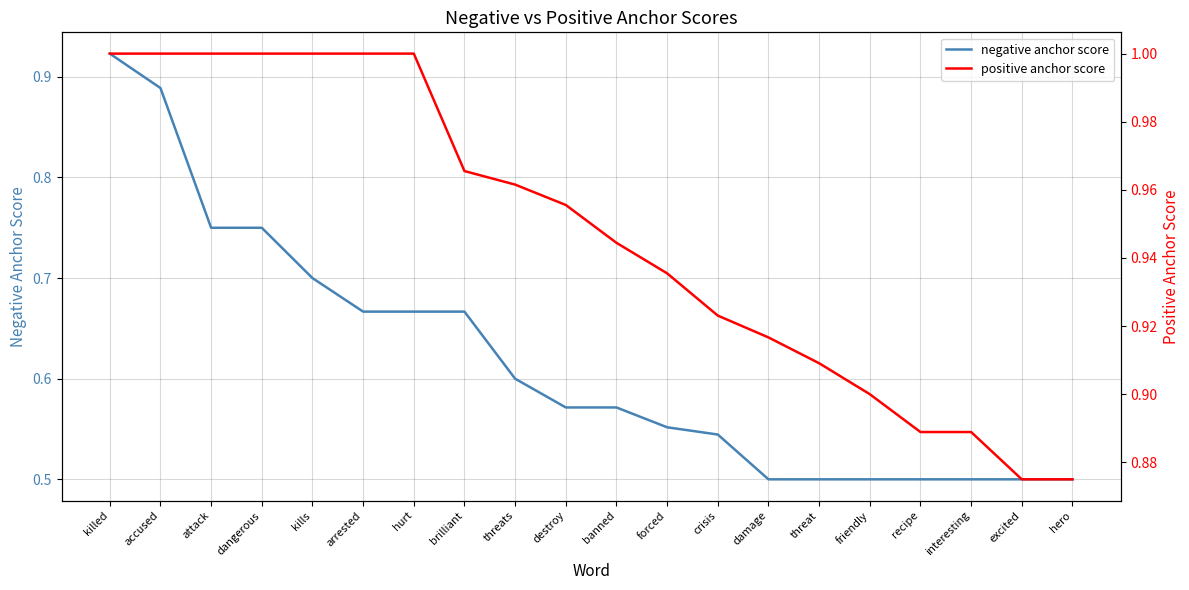

Reading left to right, what are all the values shown in this chart?

negative anchor score: killed=0.9	accused=0.9	attack=0.8	dangerous=0.8	kills=0.7	arrested=0.7	hurt=0.7	brilliant=0.7	threats=0.6	destroy=0.6	banned=0.6	forced=0.6	crisis=0.5	damage=0.5	threat=0.5	friendly=0.5	recipe=0.5	interesting=0.5	excited=0.5	hero=0.5
positive anchor score: killed=1.0	accused=1.0	attack=1.0	dangerous=1.0	kills=1.0	arrested=1.0	hurt=1.0	brilliant=1.0	threats=1.0	destroy=1.0	banned=0.9	forced=0.9	crisis=0.9	damage=0.9	threat=0.9	friendly=0.9	recipe=0.9	interesting=0.9	excited=0.9	hero=0.9